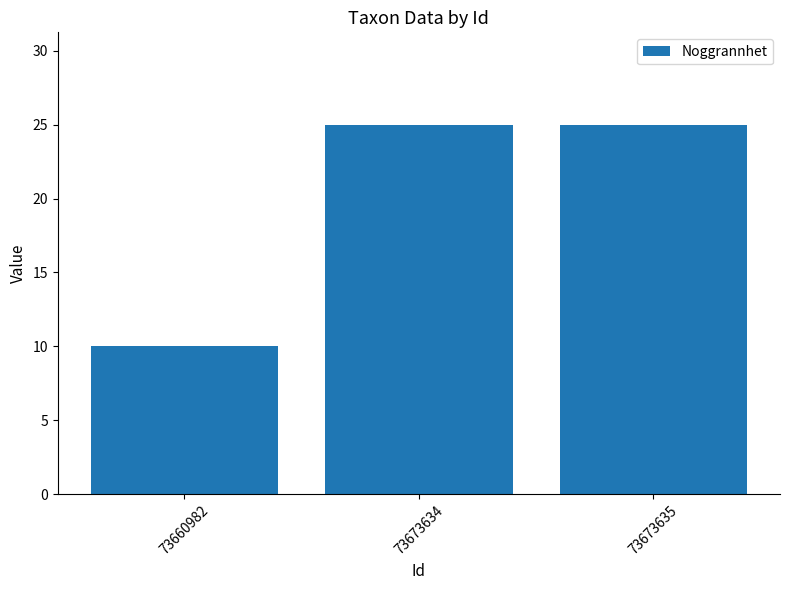

What is the sum of all values?

60